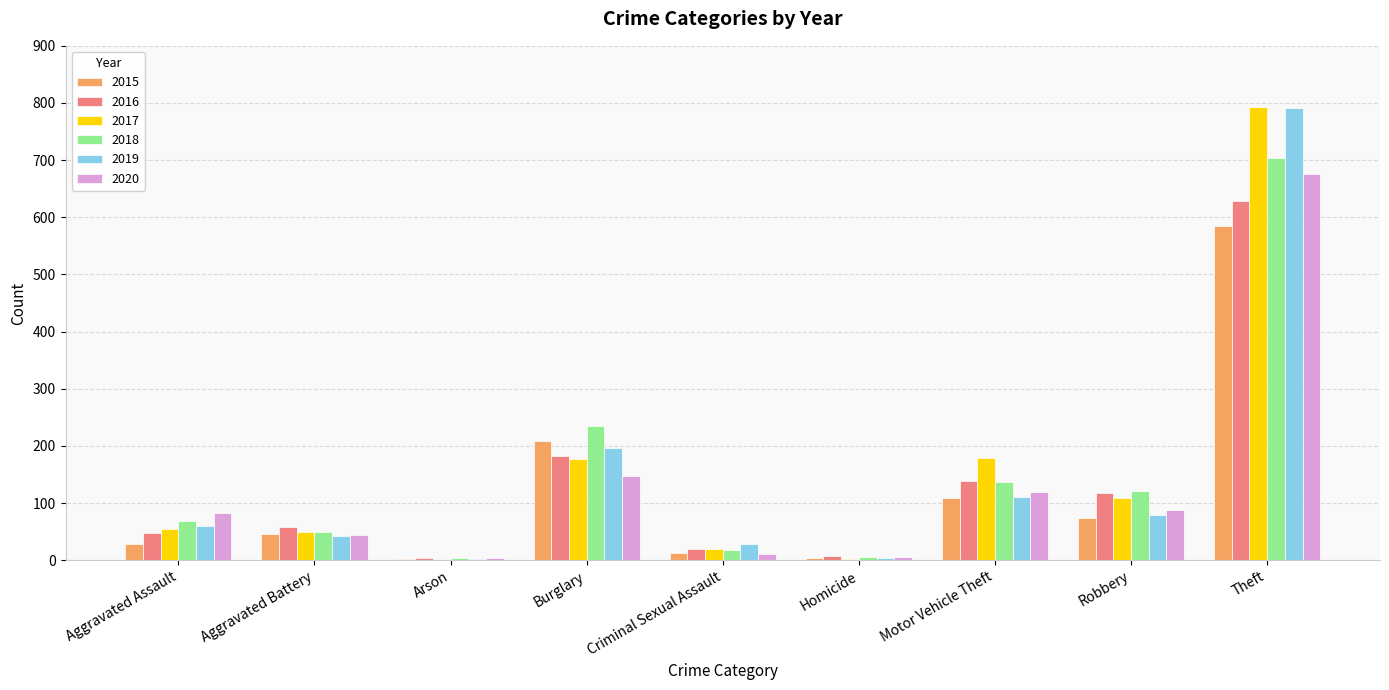

What is the sum of all 2020 values?

1179